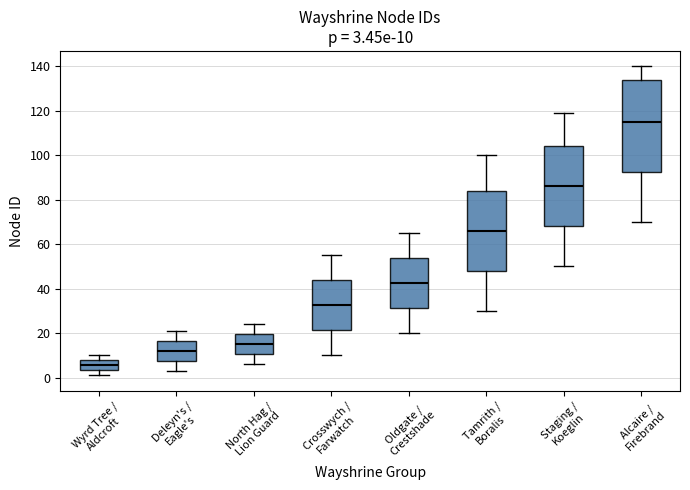

Which box is the tallest, from its lower edge to its upper edge?

Alcaire / Firebrand